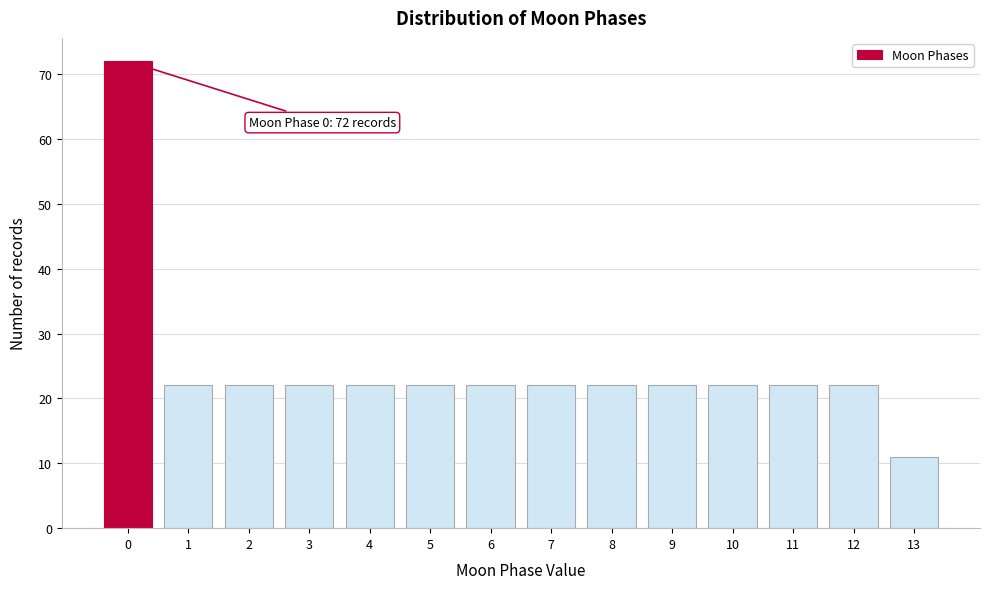

Reading right to left, list all the values displayed in this chart.

13=11	12=22	11=22	10=22	9=22	8=22	7=22	6=22	5=22	4=22	3=22	2=22	1=22	0=72